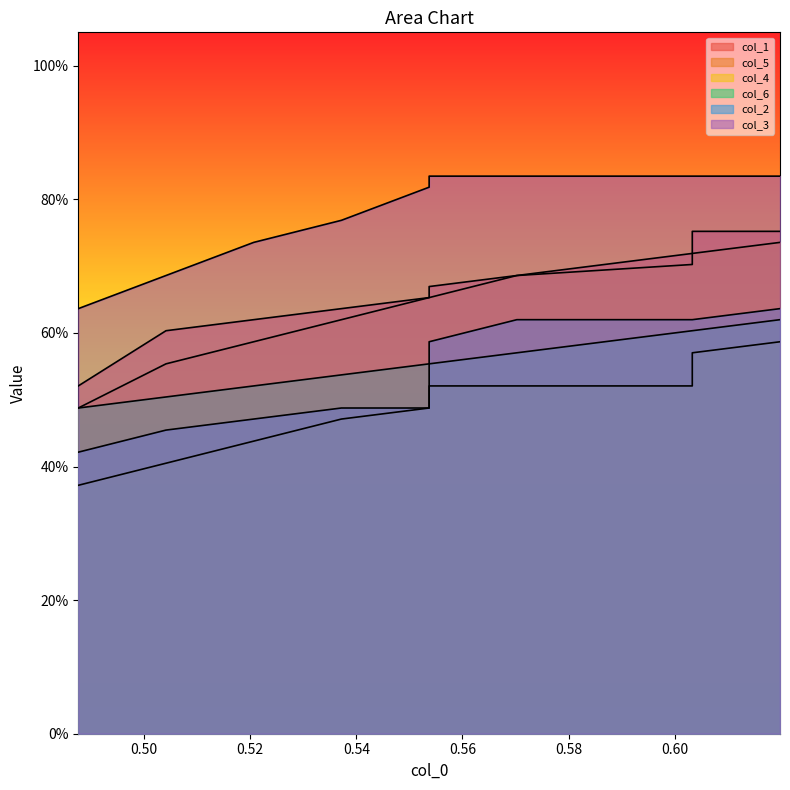

True or false: col_1 and col_6 intersect in this chart.

False